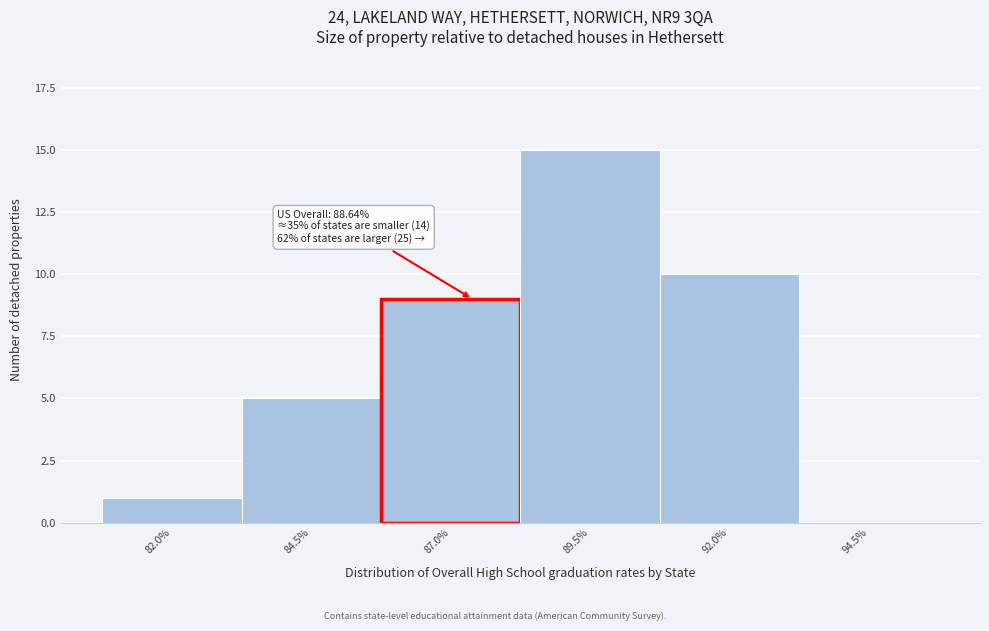

Reading right to left, extract all data points from this chart.

94.5%=0	92.0%=10	89.5%=15	87.0%=9	84.5%=5	82.0%=1